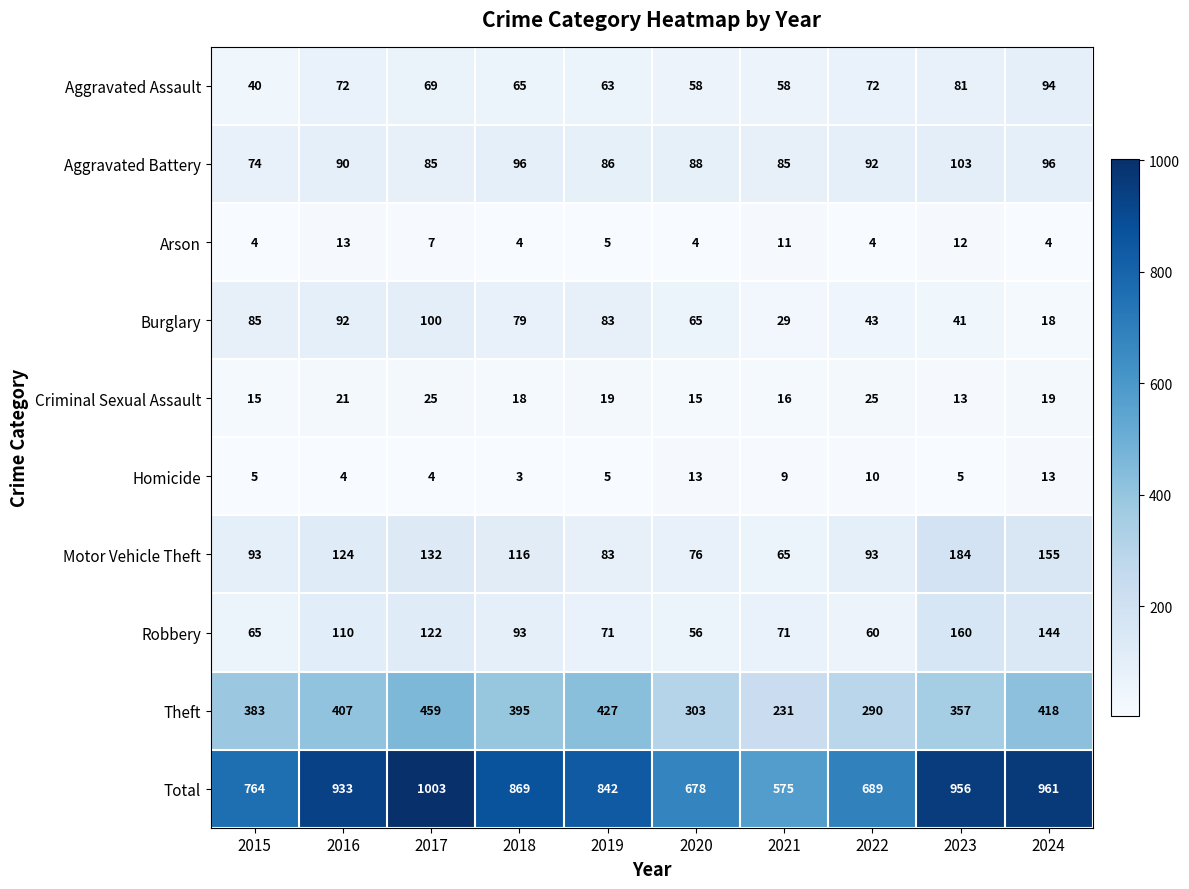

How many categories are shown in the chart?

10